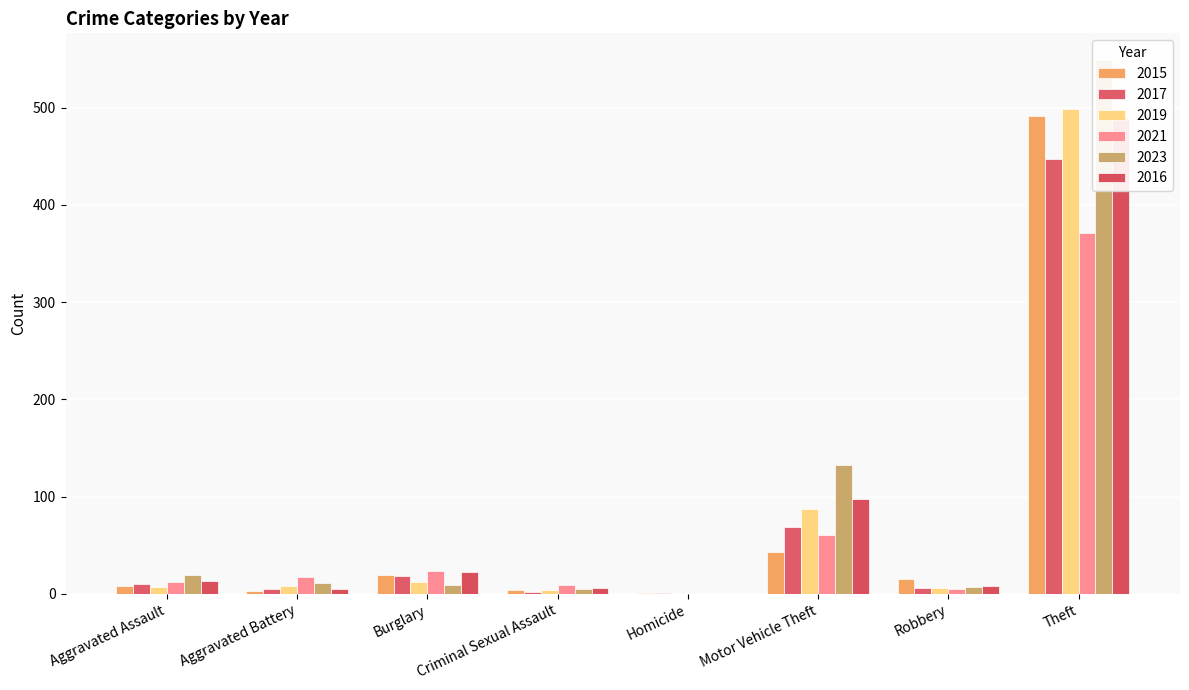

What position from the right is Homicide?

4